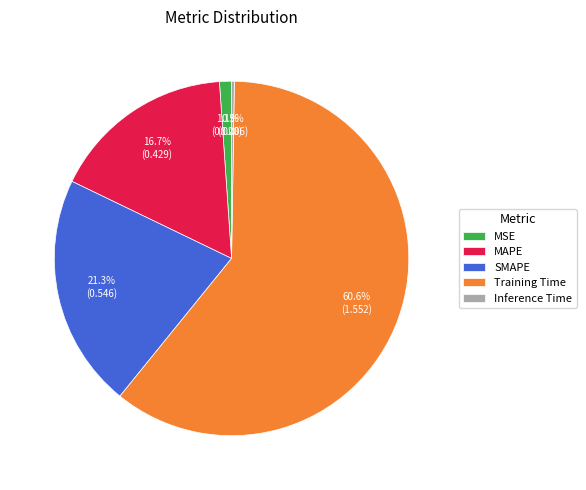

What is the largest slice in the pie chart?

Training Time